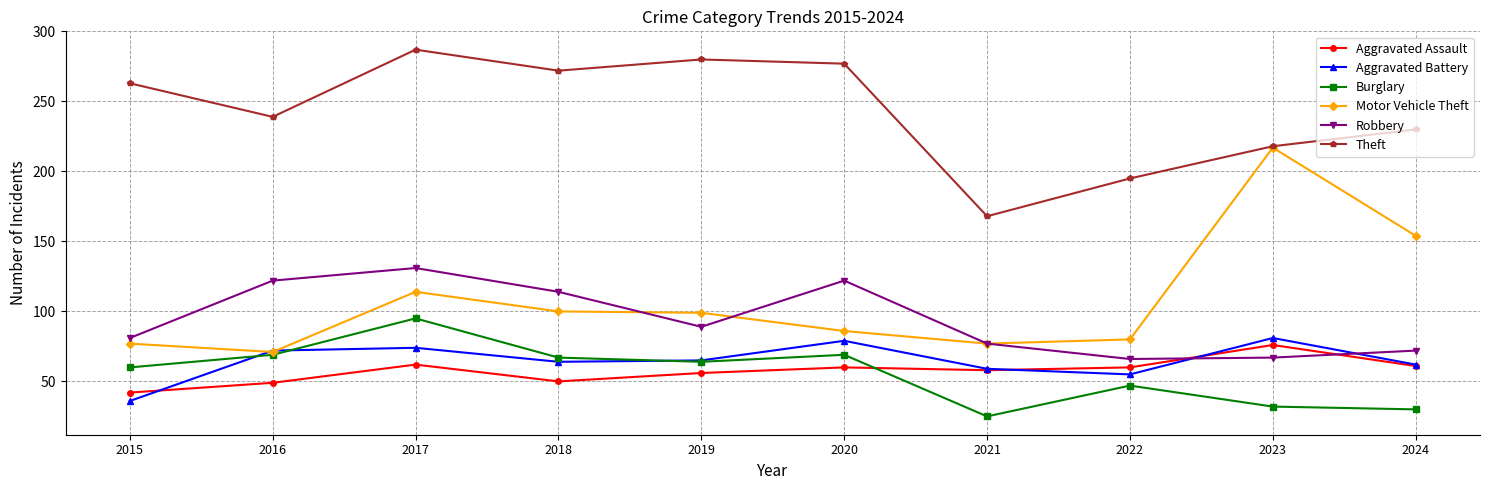

What is the spread (max minus min) of values at 2016?

190